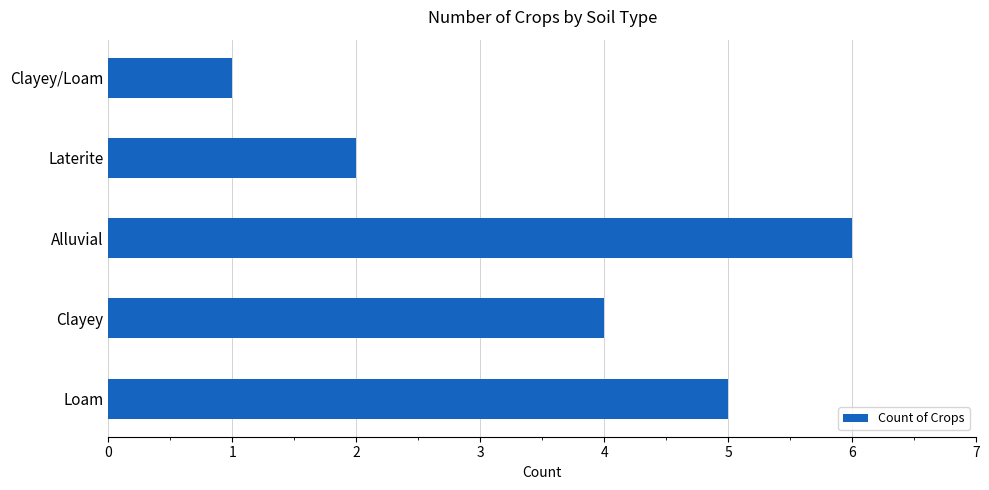

Approximately how many times larger is the value at Laterite compared to Alluvial?

0.3